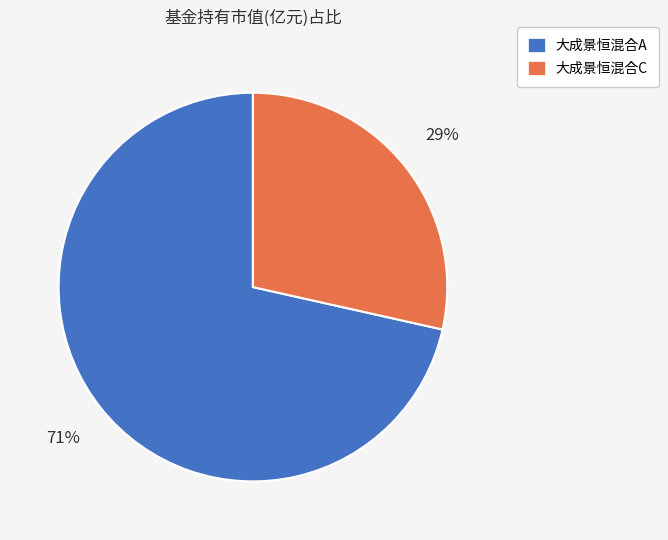

The 大成景恒混合A slice represents 71% of the pie. True or false?

True